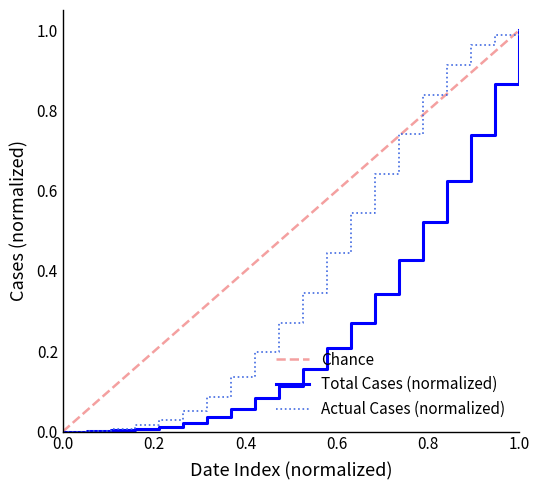

True or false: Actual Cases has more than 0 points higher than both neighbors.

False